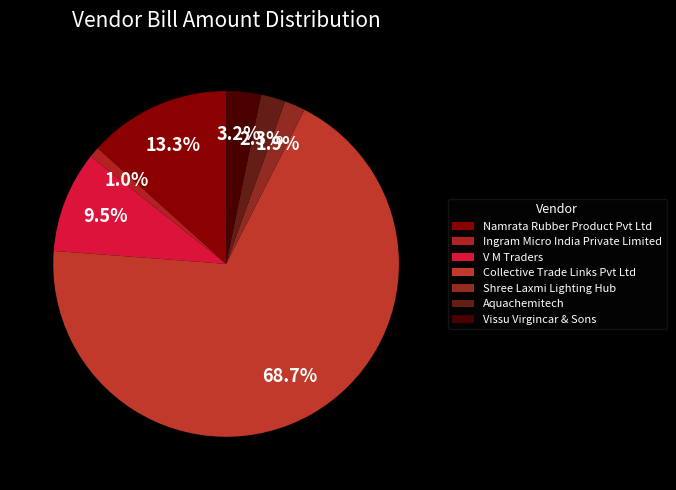

What is the smallest slice in the pie chart?

Ingram Micro India Private Limited